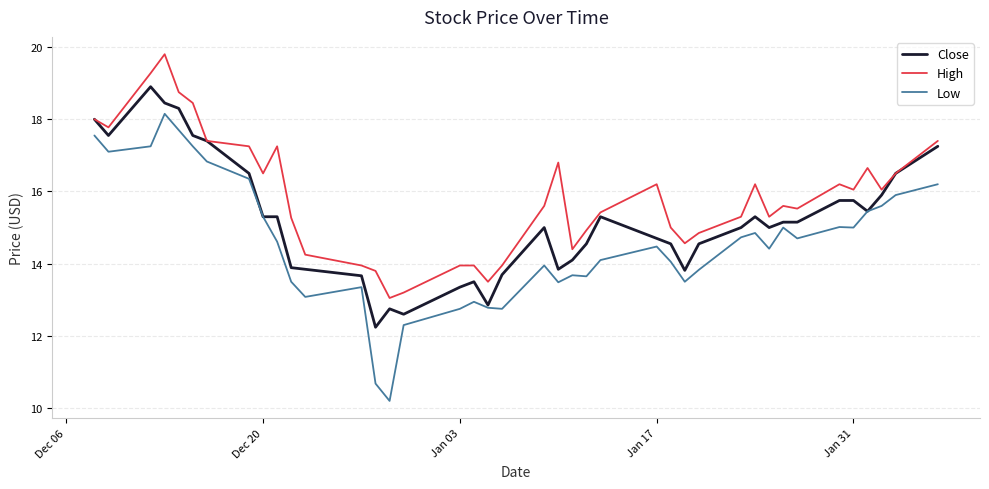

Which series has the largest total across all categories?

High